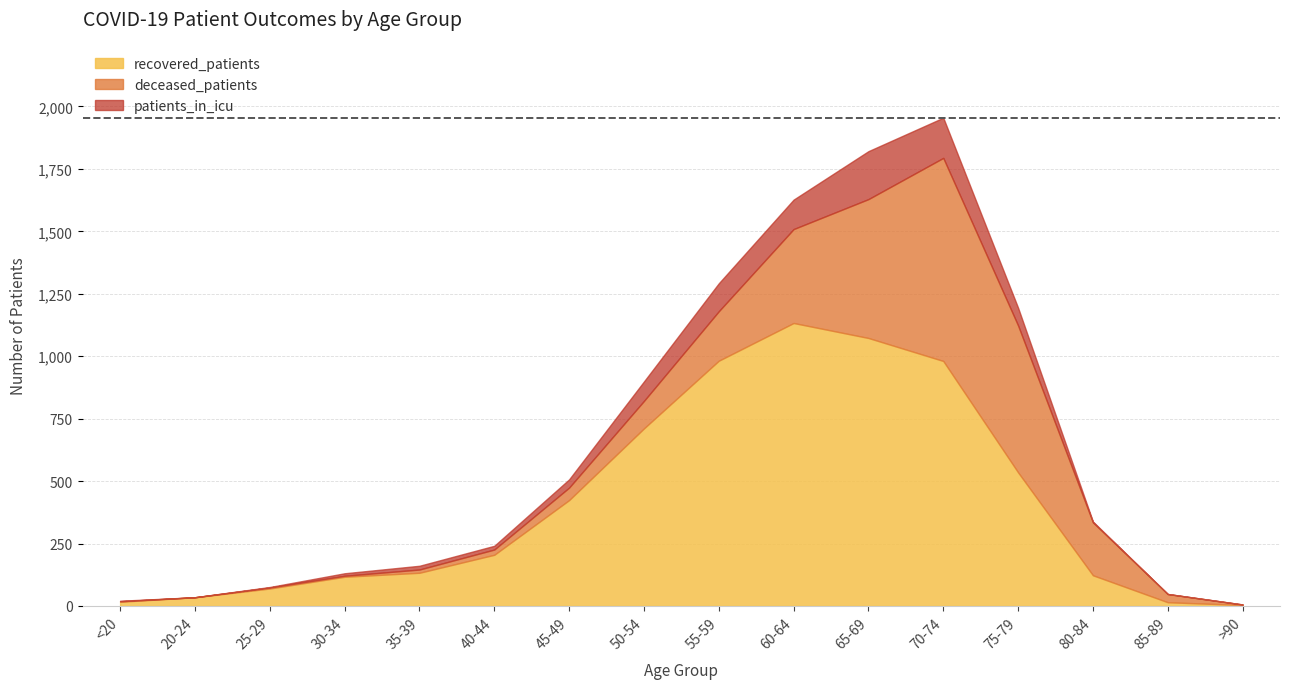

Reading left to right, what are all the values shown in this chart?

recovered_patients: 17	35	70	117	133	205	424	711	982	1133	1073	981	535	123	15	4
deceased_patients: 2	0	4	4	13	21	50	110	198	376	556	813	588	212	33	2
patients_in_icu: 2	0	2	10	15	15	33	78	112	118	192	161	71	3	0	0